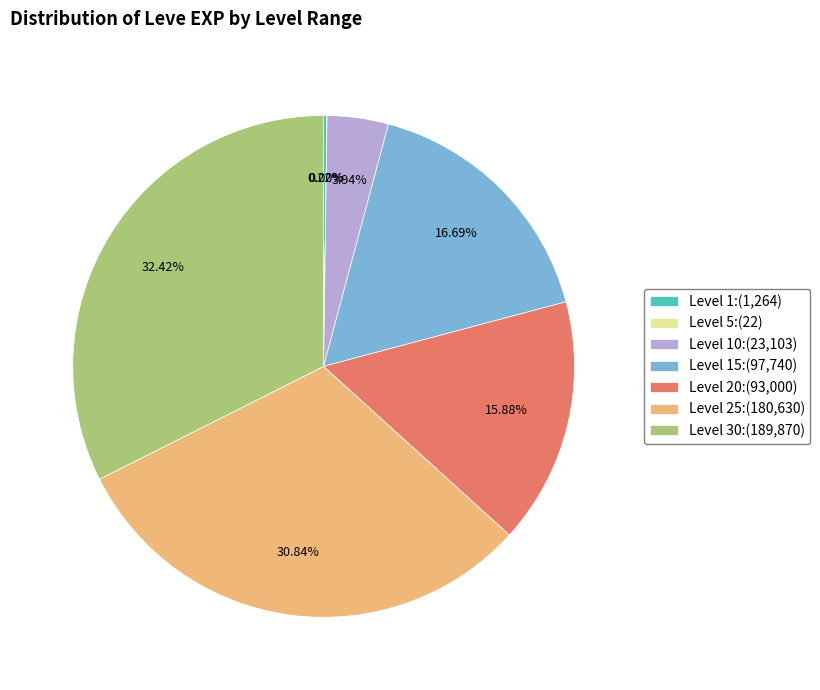

Between Level 10:(23,103) and Level 20:(93,000), which is larger?

Level 20:(93,000)